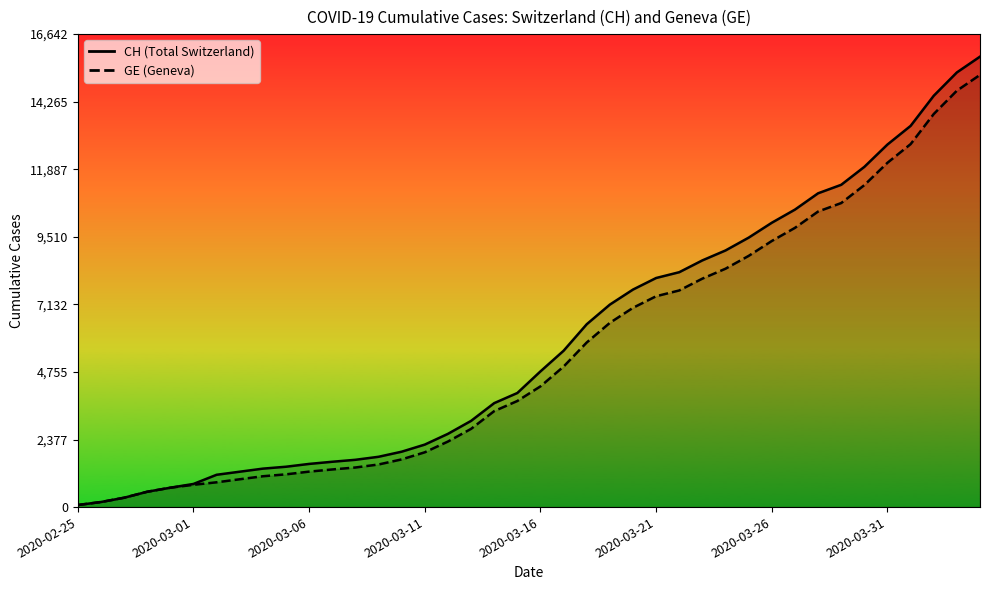

What position from the right is 2020-03-20?

16